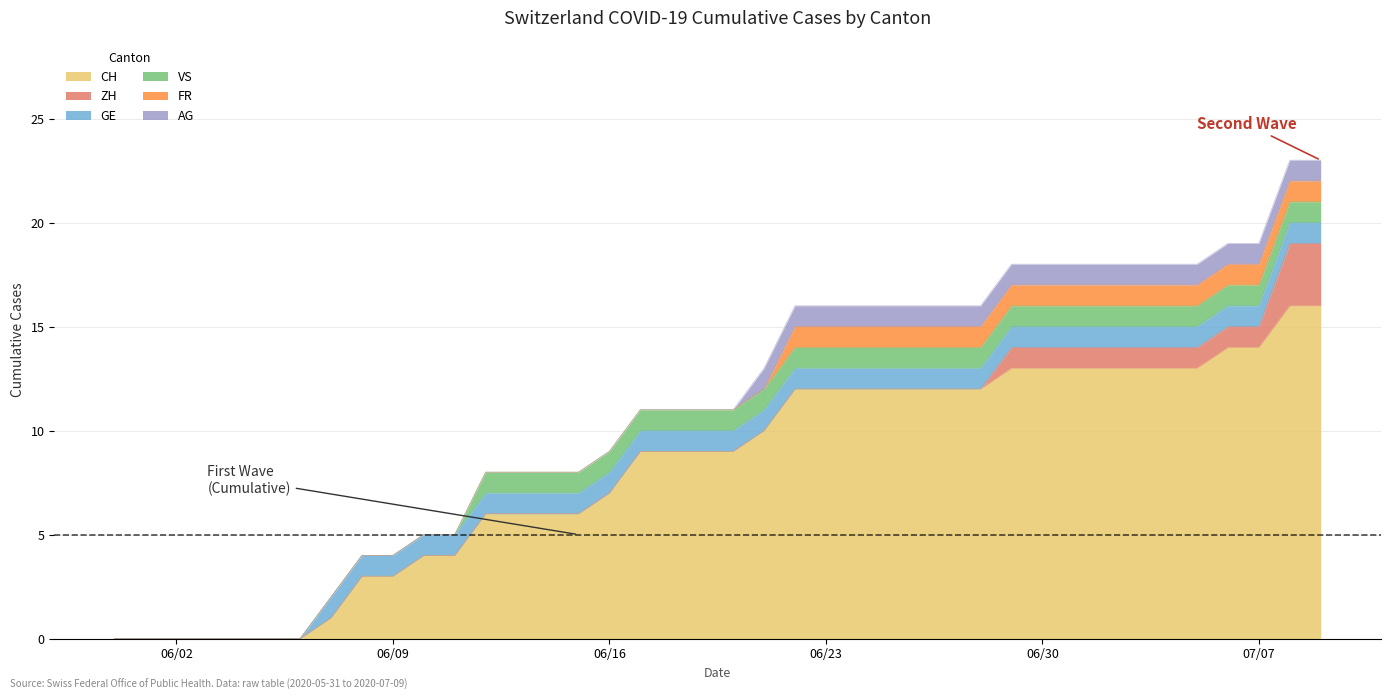

Is it true that AG equals 1 at 36?

True